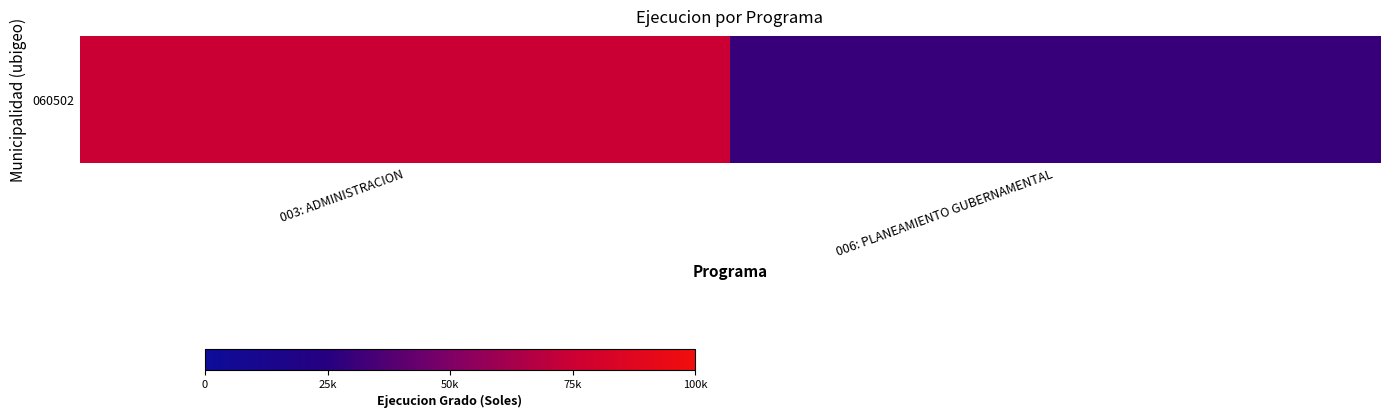

What is the minimum value shown in the chart?

29958